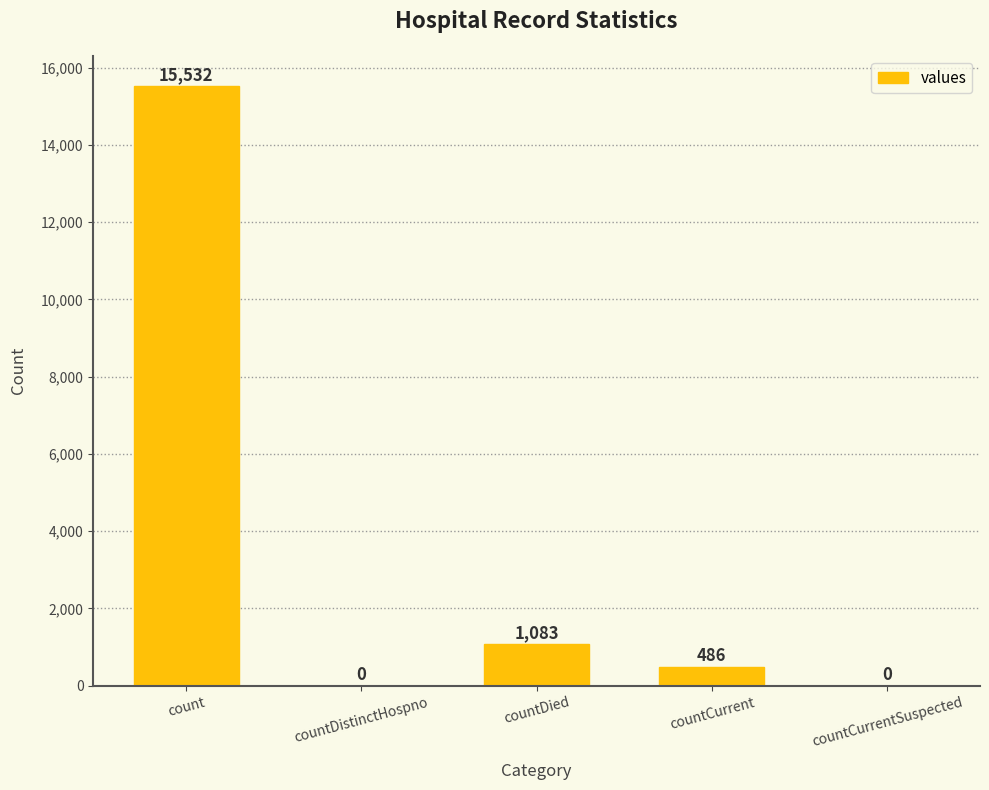

Count the number of data series in this chart.

1